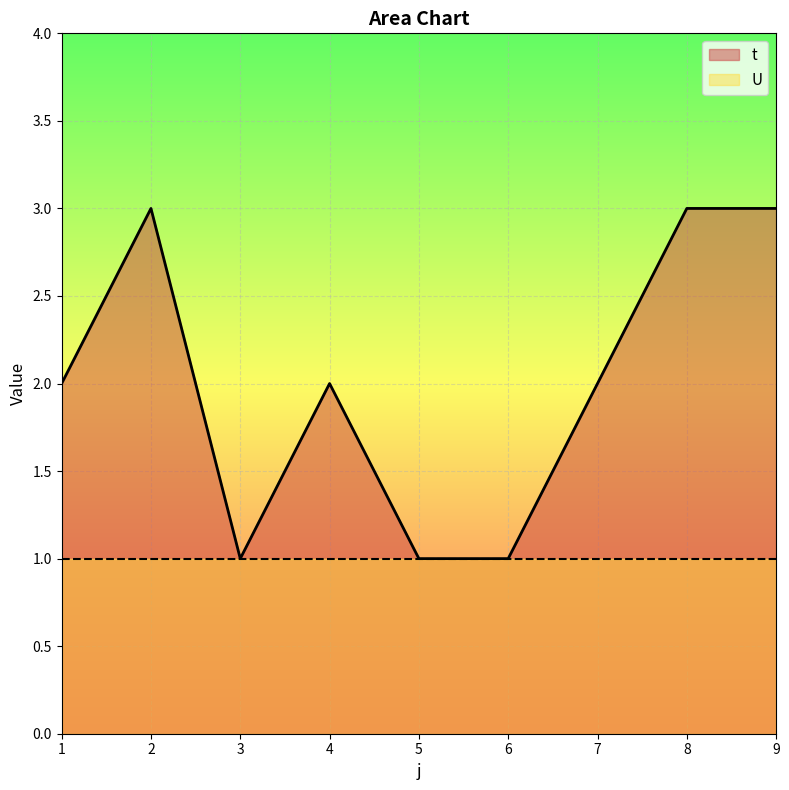

True or false: there are more than 2 points higher than both neighbors.

False